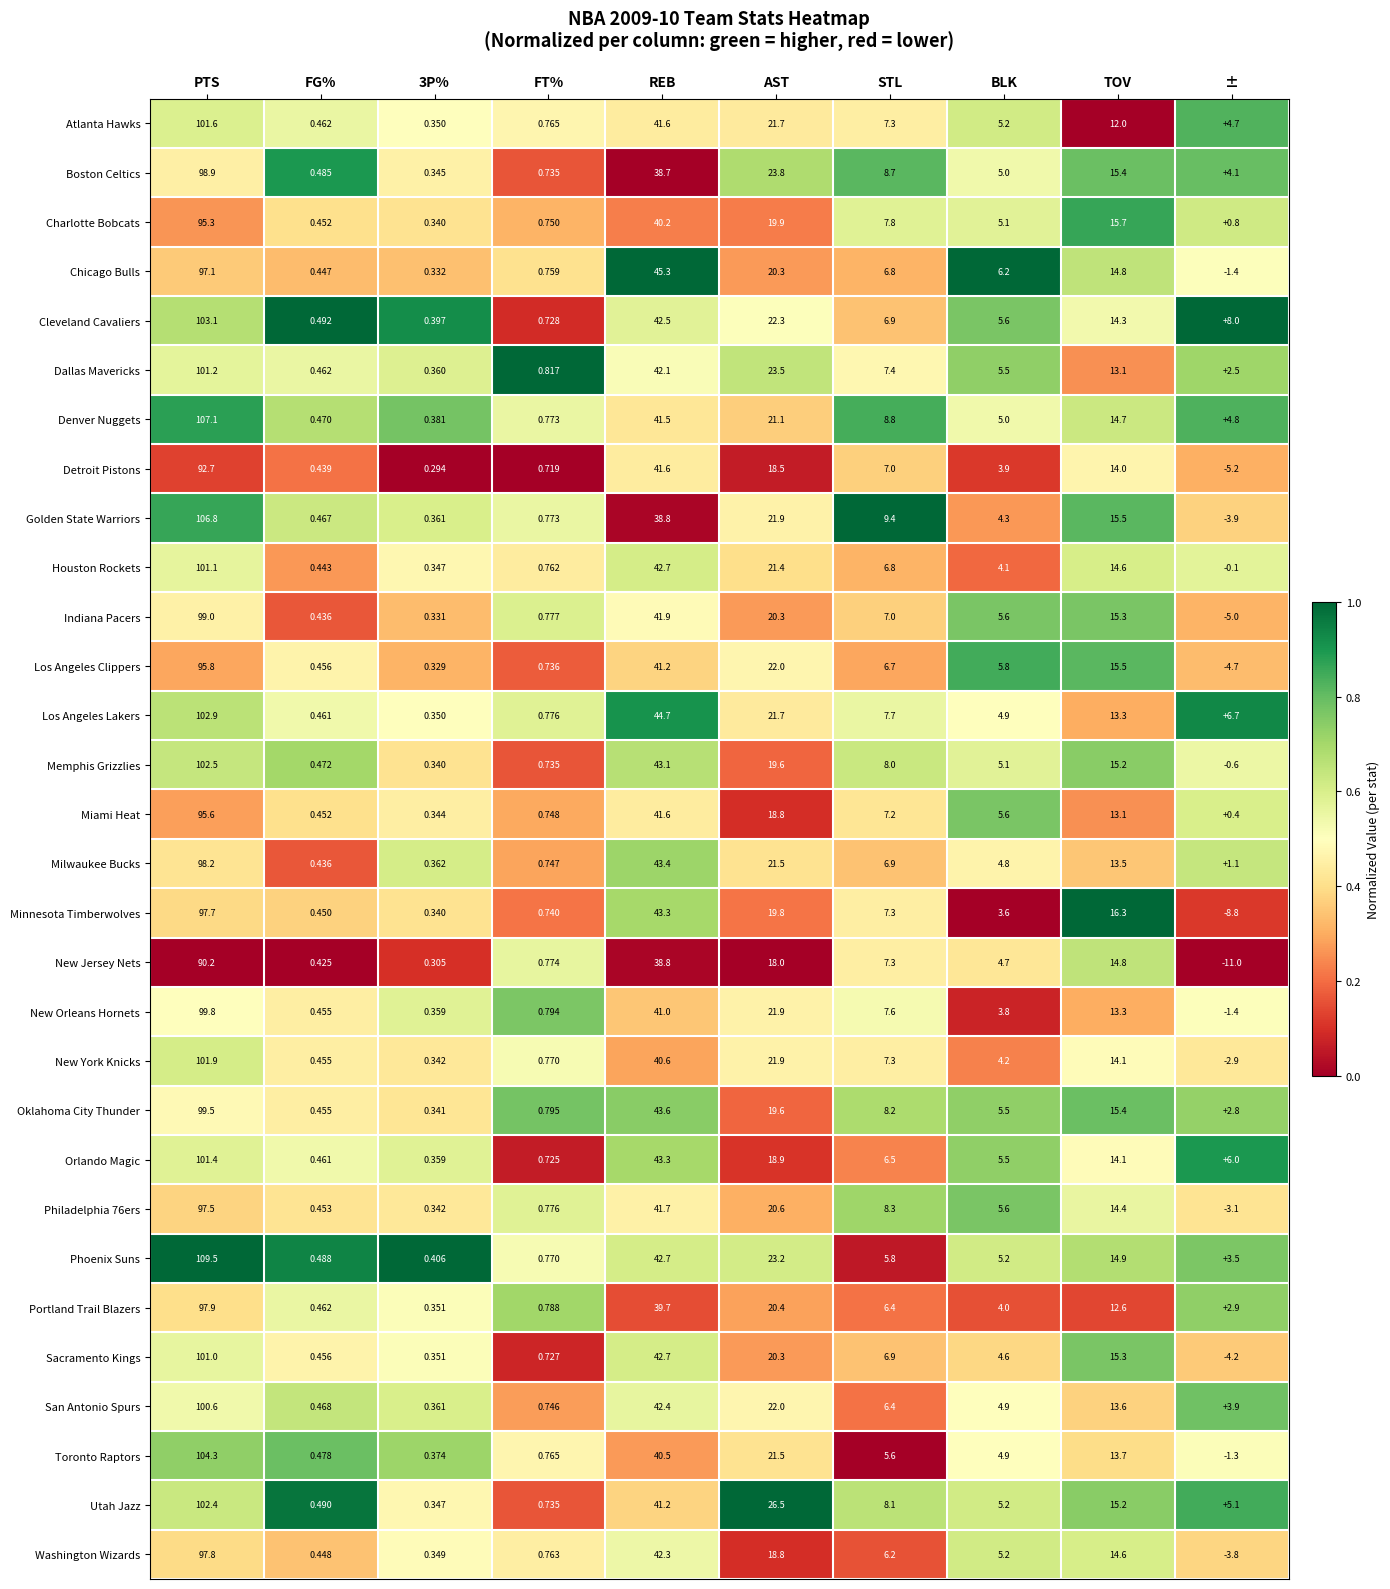

How many series are shown in this chart?

30